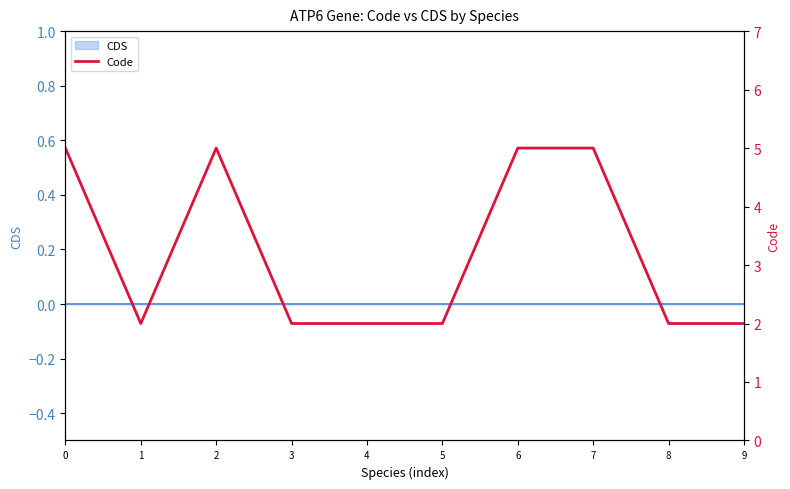

What is the maximum value shown in the chart?

5